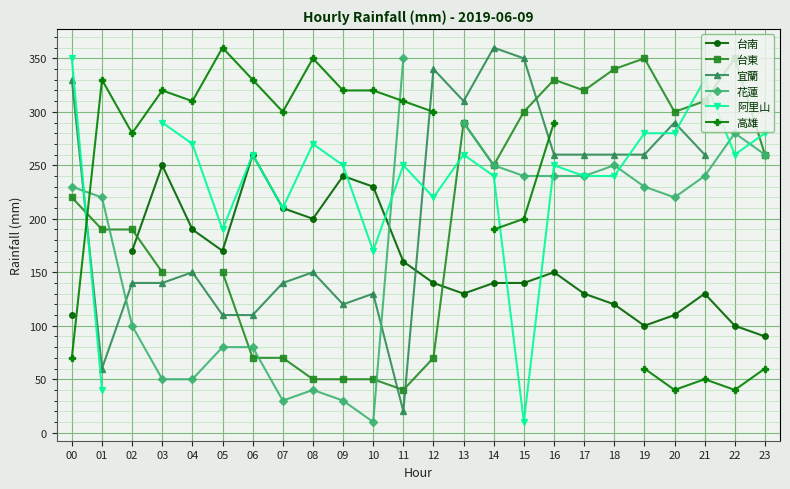

How many lines are shown in the chart?

6